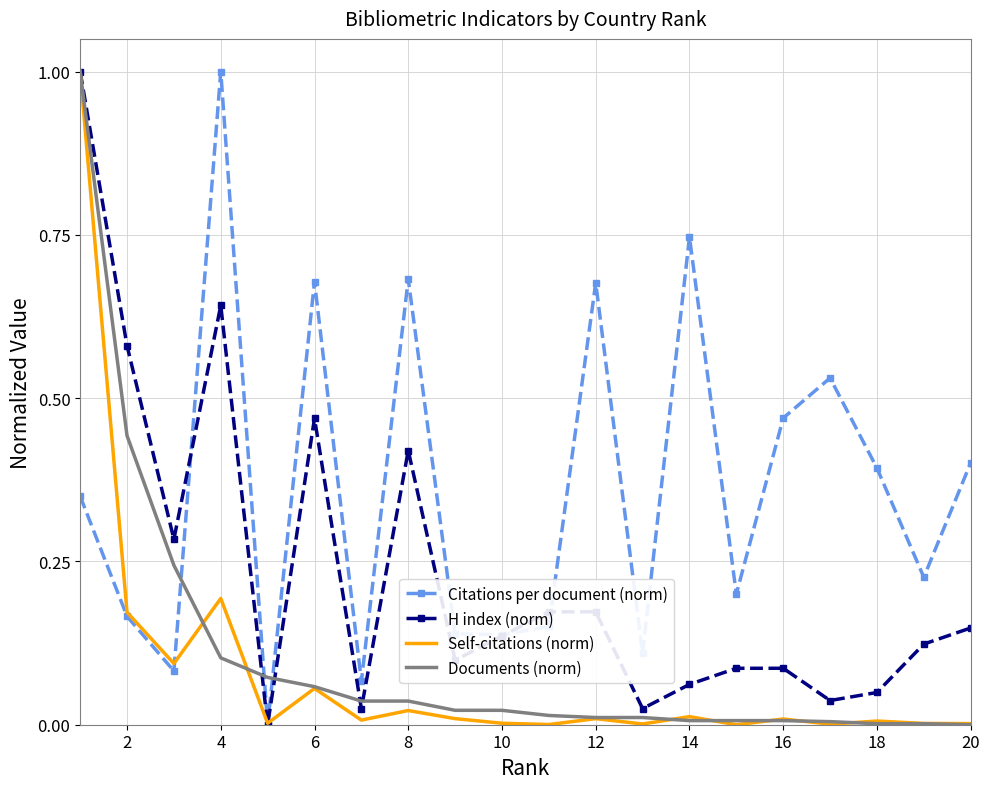

Which series has the largest total across all categories?

Citations per document (norm)